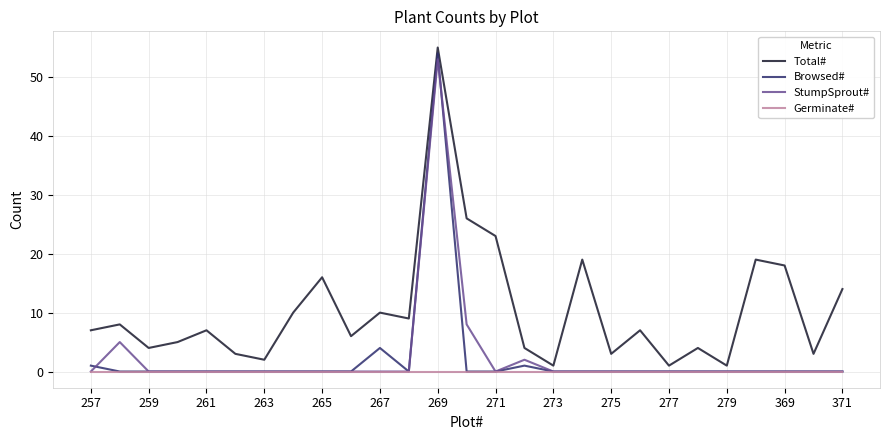

Which series has the largest total across all categories?

Total#